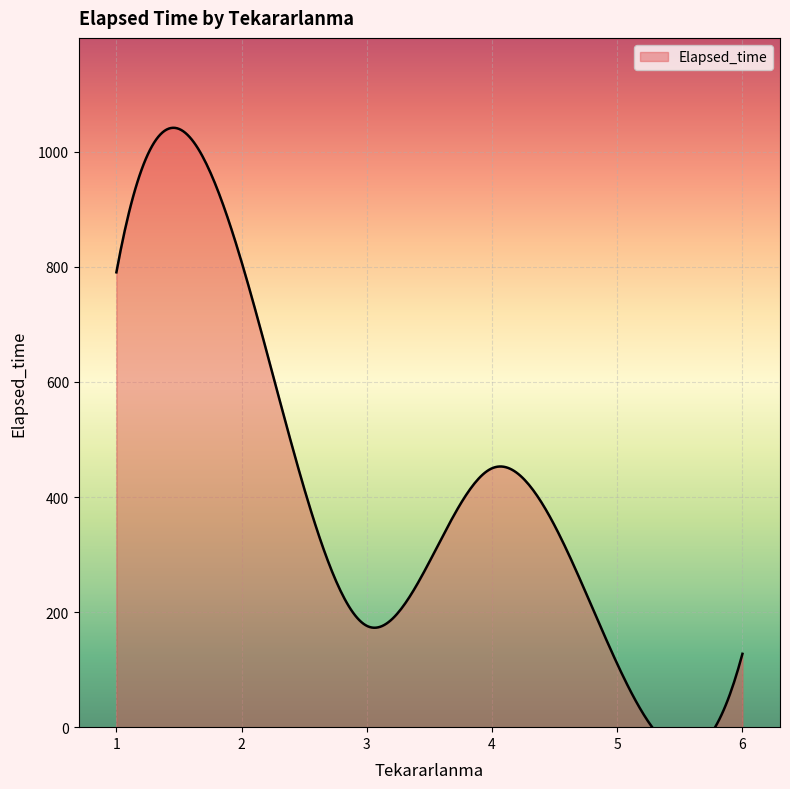

The chart shows a value of 334 at 1. True or false?

False